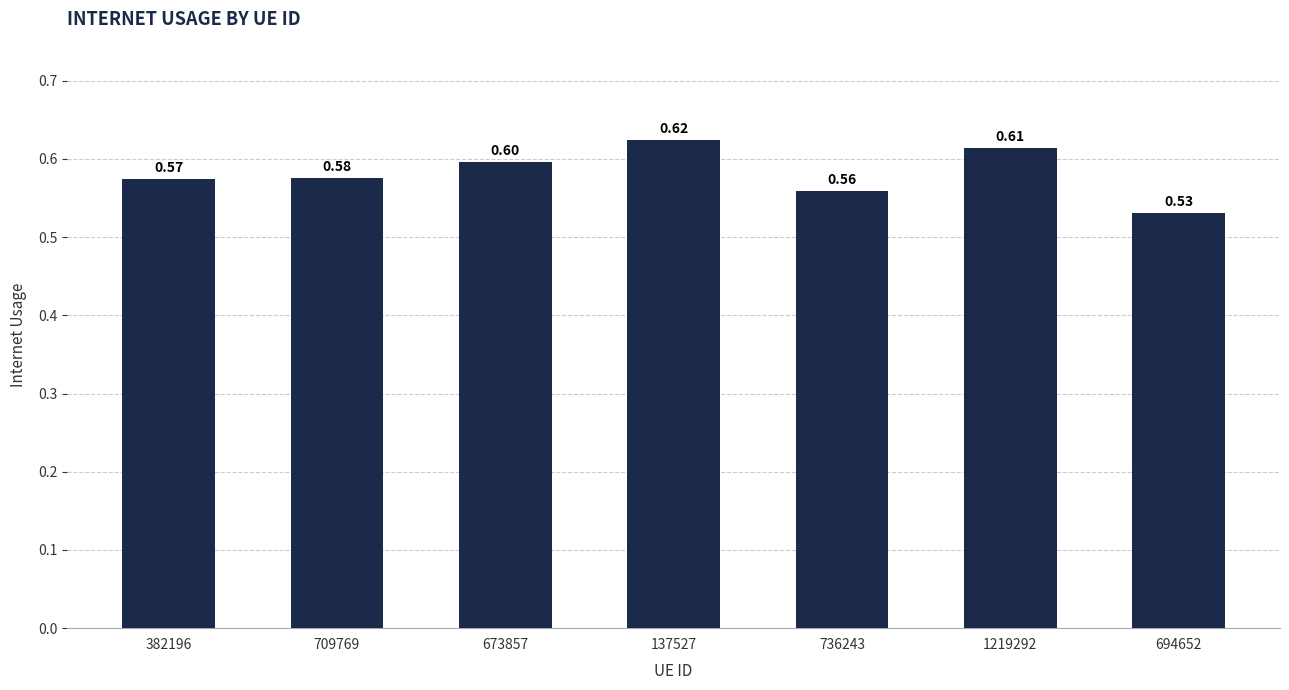

Rank the categories by value from highest to lowest.

137527, 1219292, 673857, 709769, 382196, 736243, 694652